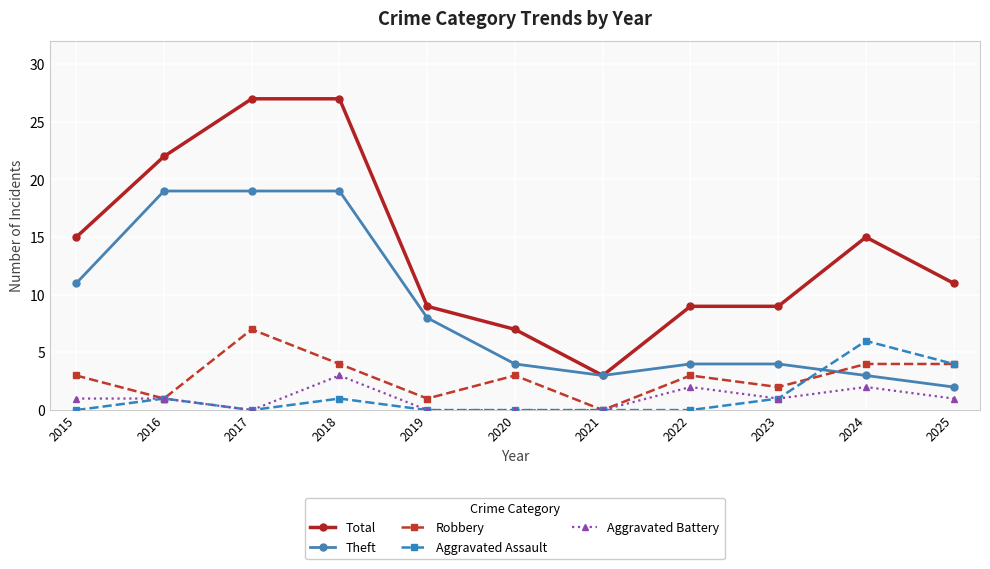

Reading left to right, extract all data points from this chart.

Total: 15	22	27	27	9	7	3	9	9	15	11
Theft: 11	19	19	19	8	4	3	4	4	3	2
Robbery: 3	1	7	4	1	3	0	3	2	4	4
Aggravated Assault: 0	1	0	1	0	0	0	0	1	6	4
Aggravated Battery: 1	1	0	3	0	0	0	2	1	2	1